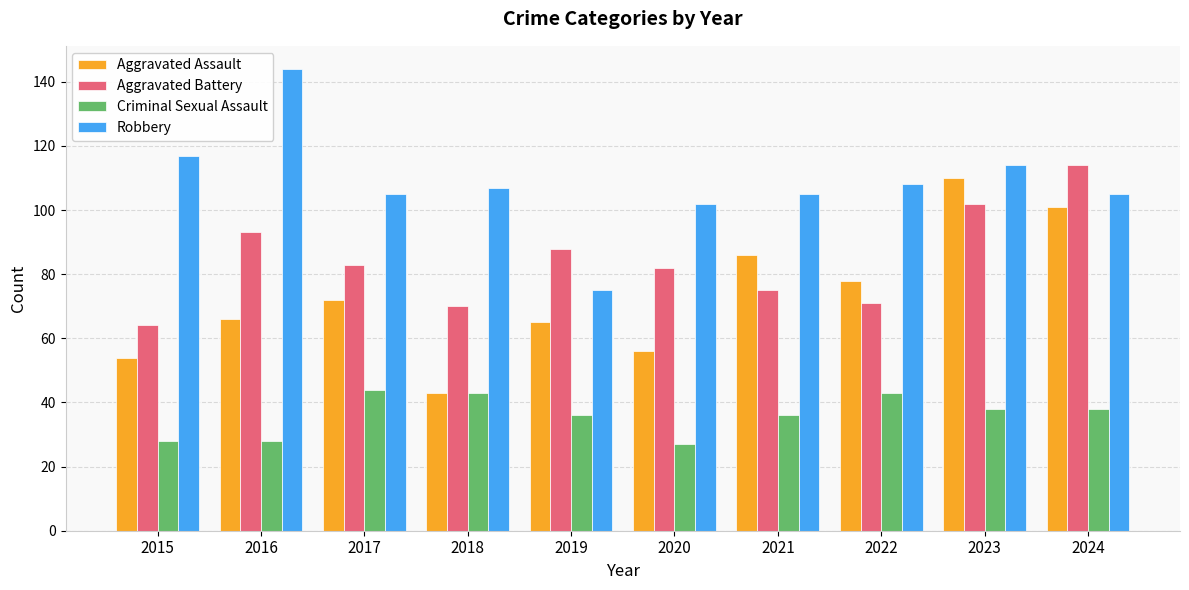

Is the value of Robbery at 2020 greater than the value of Aggravated Battery at 2020?

Yes